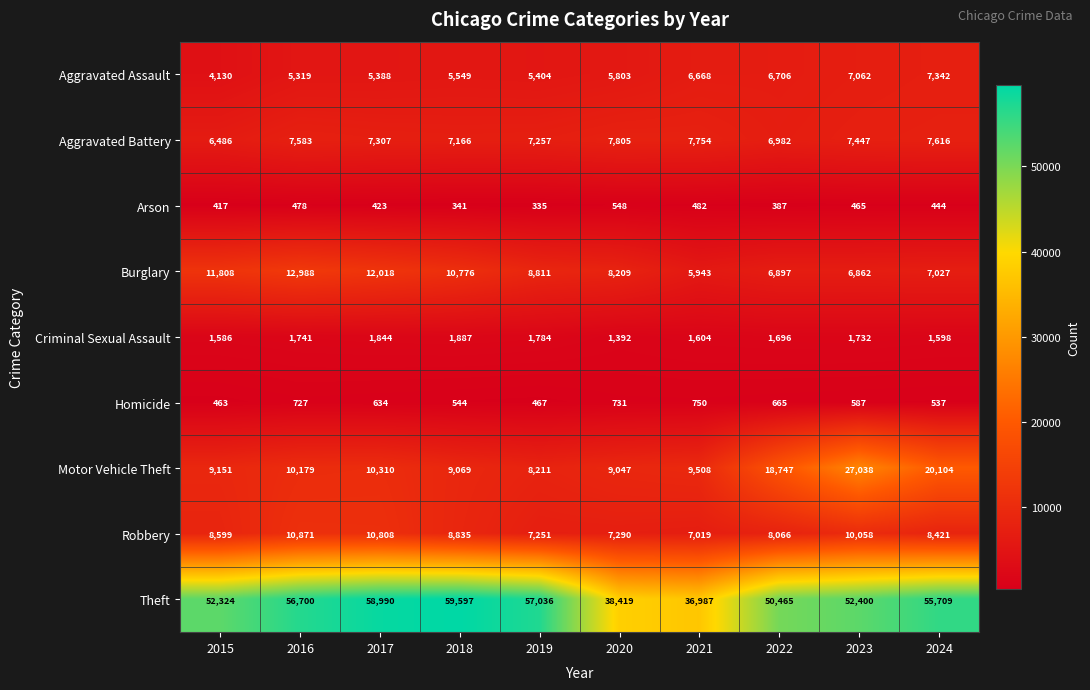

What is the difference between the maximum and minimum values in the Aggravated Battery series?

1319